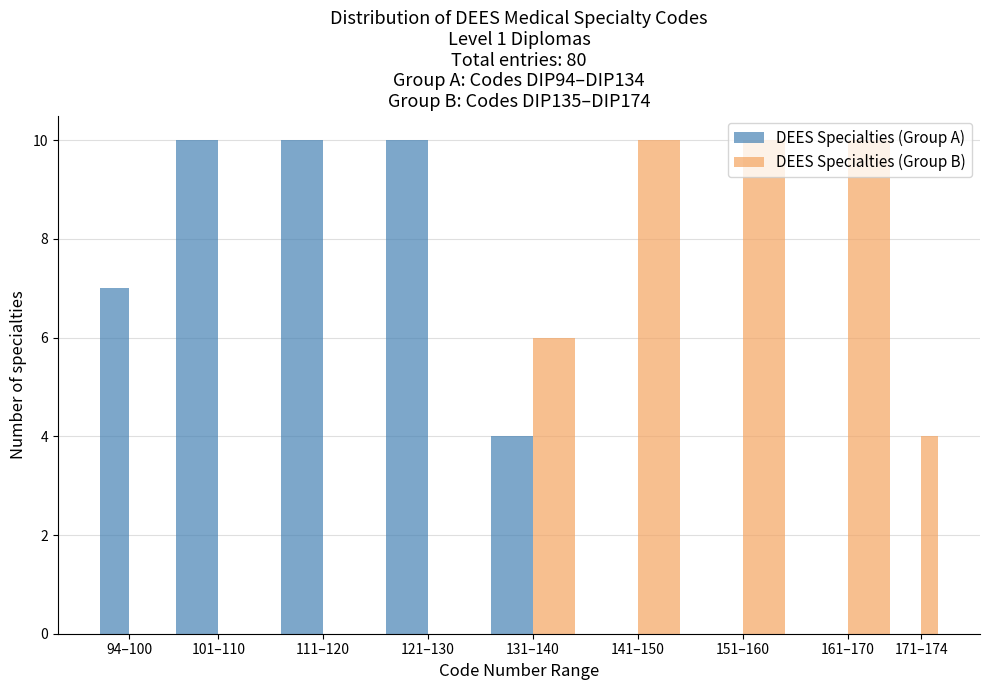

What is the sum of all DEES Specialties (Group A) values?

41